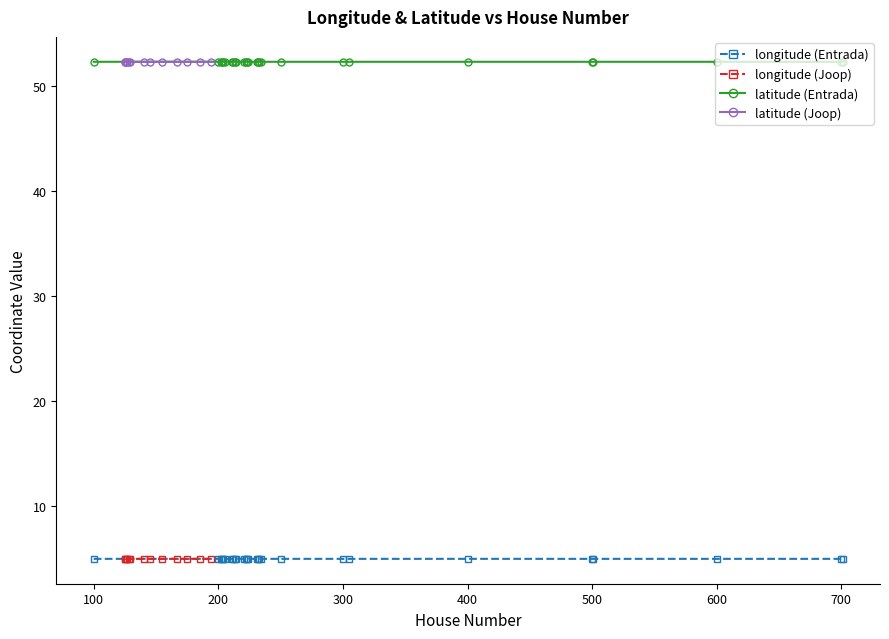

Is the value of latitude at 600 greater than the value of longitude at 700?

Yes